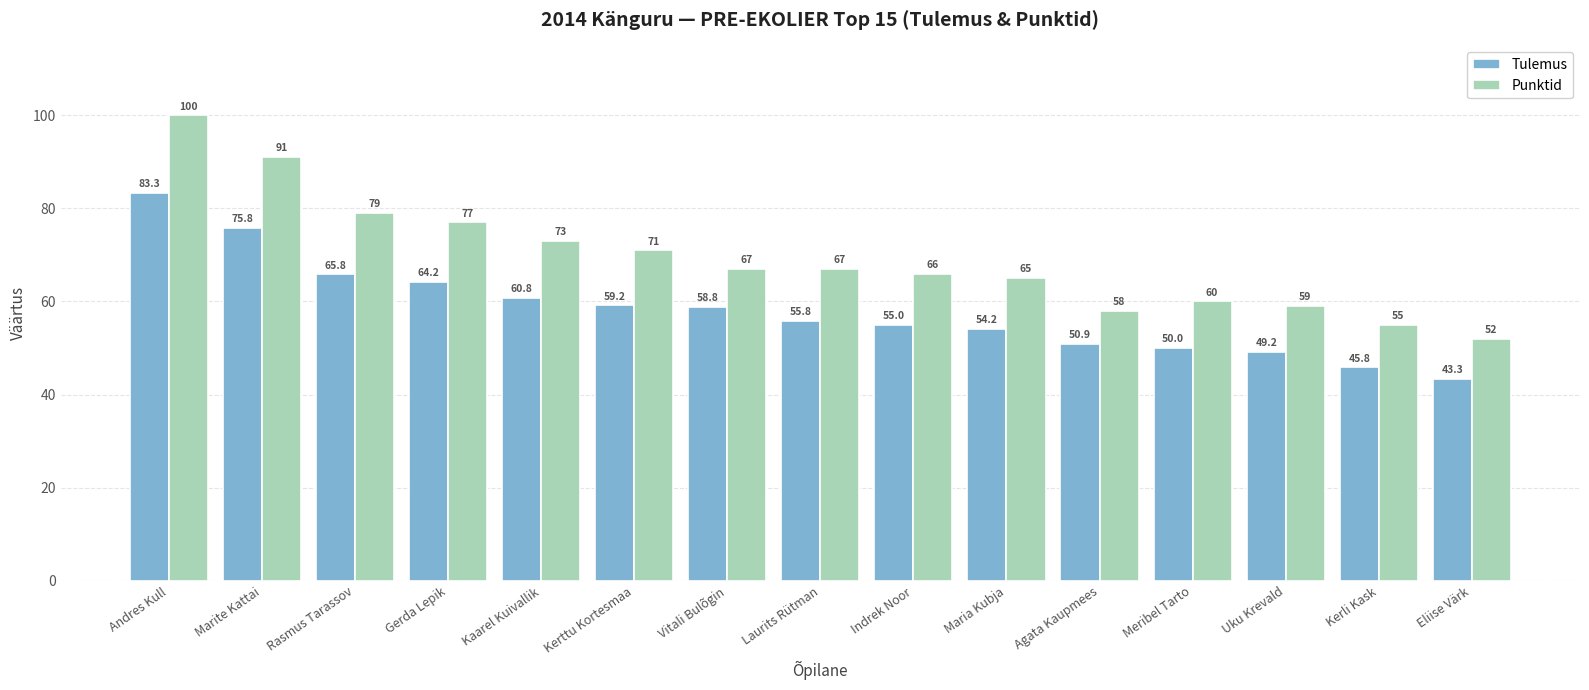

What is the label of the 14th bar from the left?

Kerli Kask